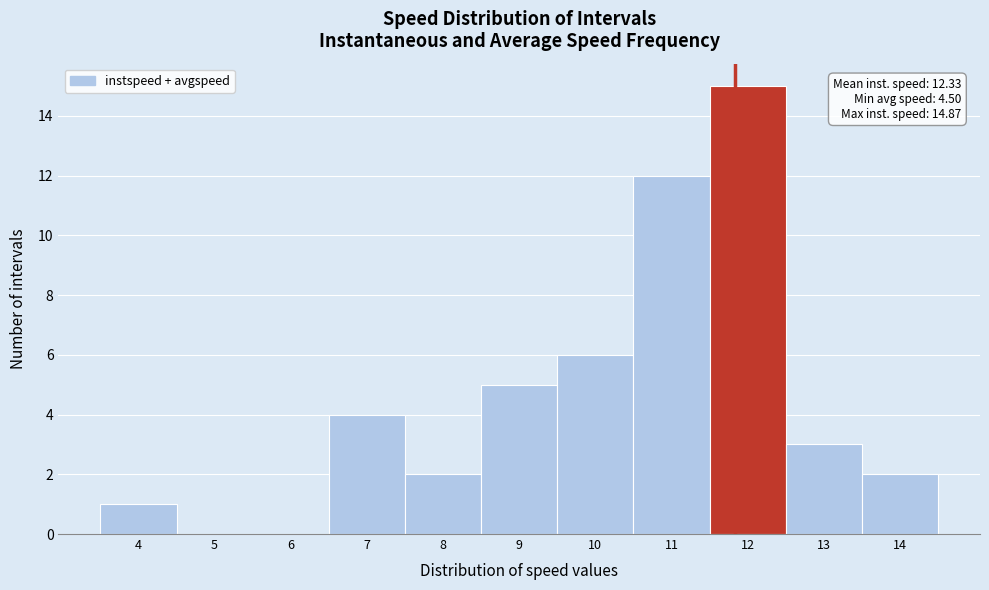

Reading right to left, extract all data points from this chart.

14=2	13=3	12=15	11=12	10=6	9=5	8=2	7=4	6=0	5=0	4=1